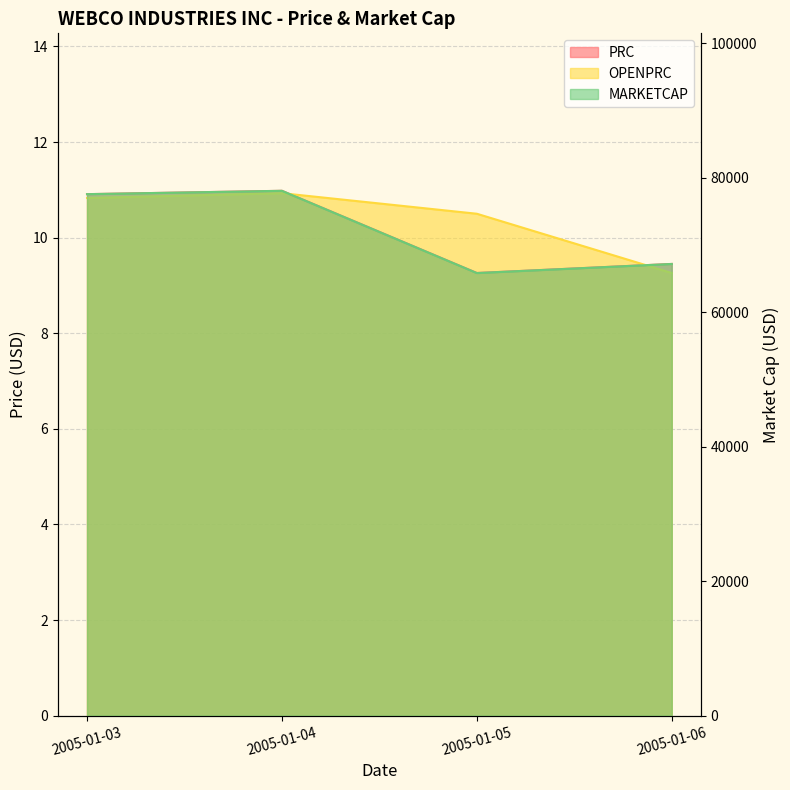

How many interior local valleys does the MARKETCAP series have?

1